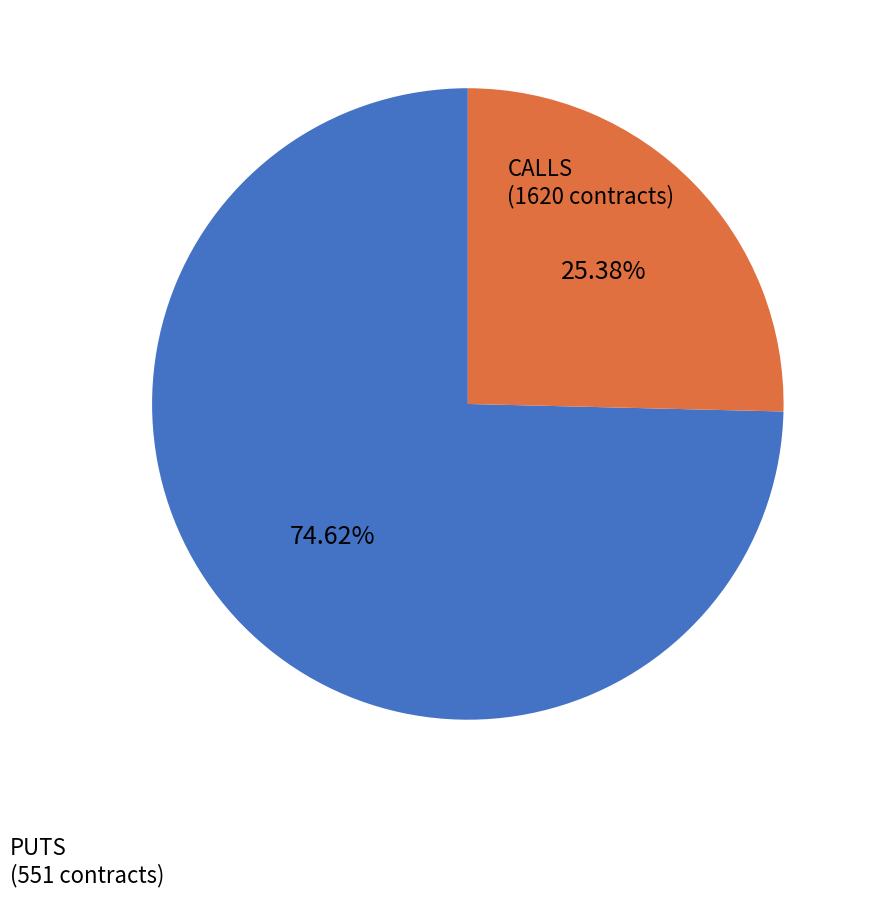

Is there any slice that represents more than half of the pie?

Yes